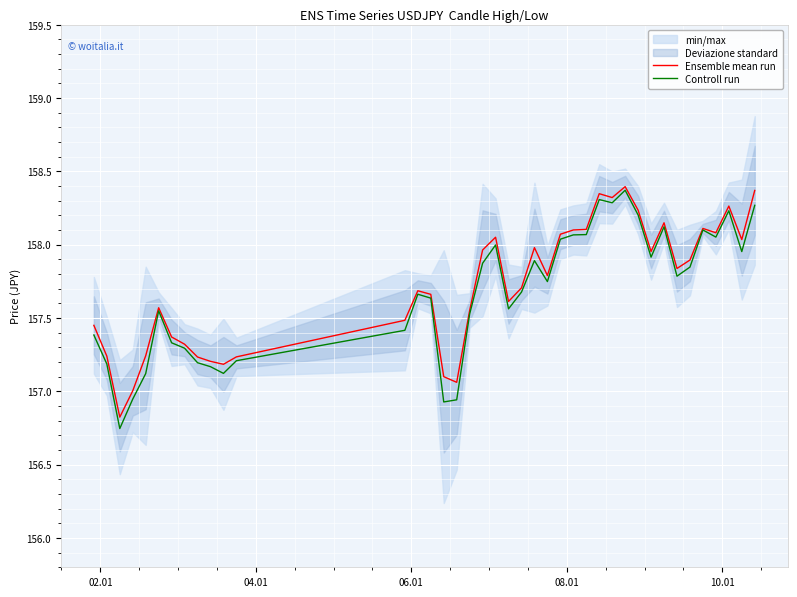

What is the highest value of the Ensemble mean run series?

158.4